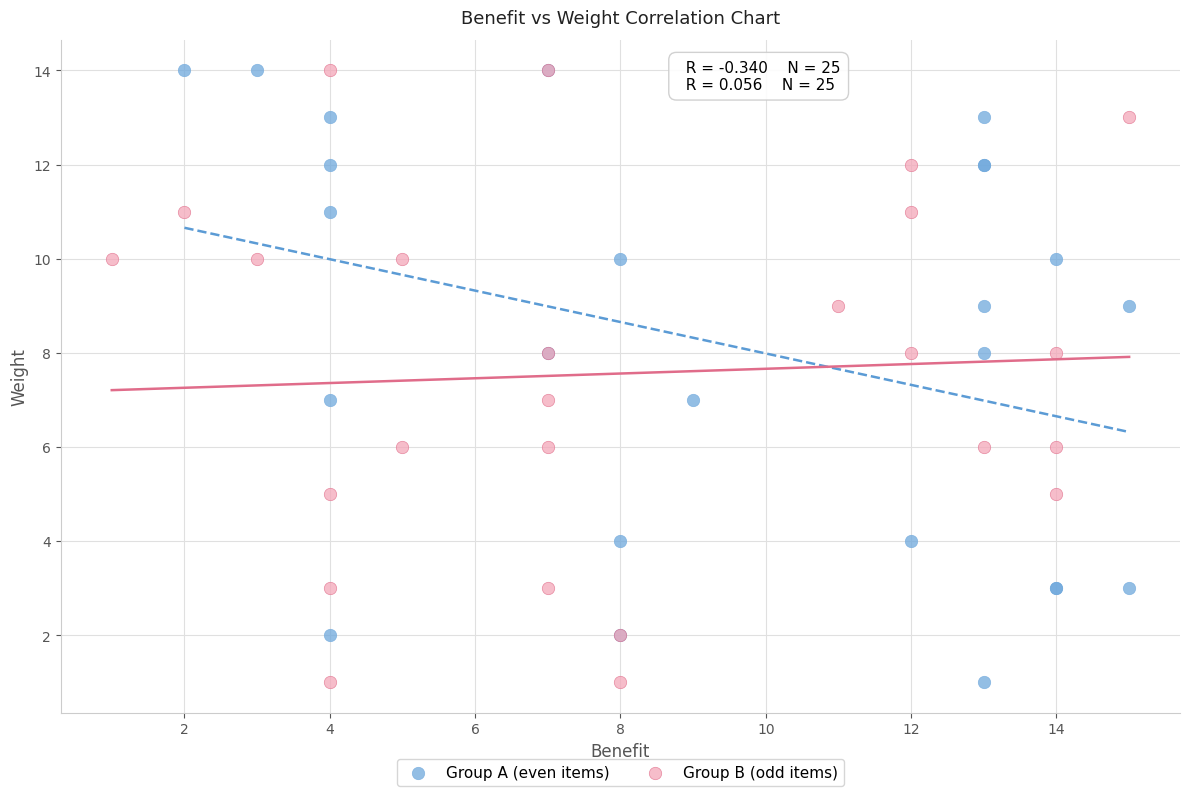

What are all the series names shown in the legend?

Group A (even items), Group B (odd items)